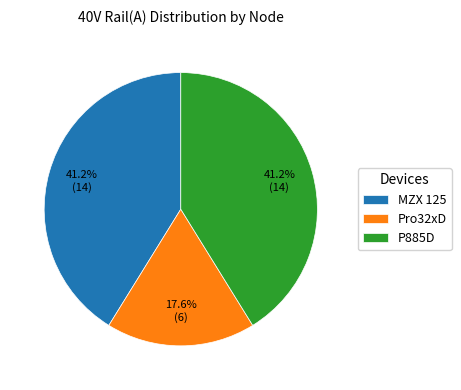

True or false: P885D accounts for 55% of the total.

False